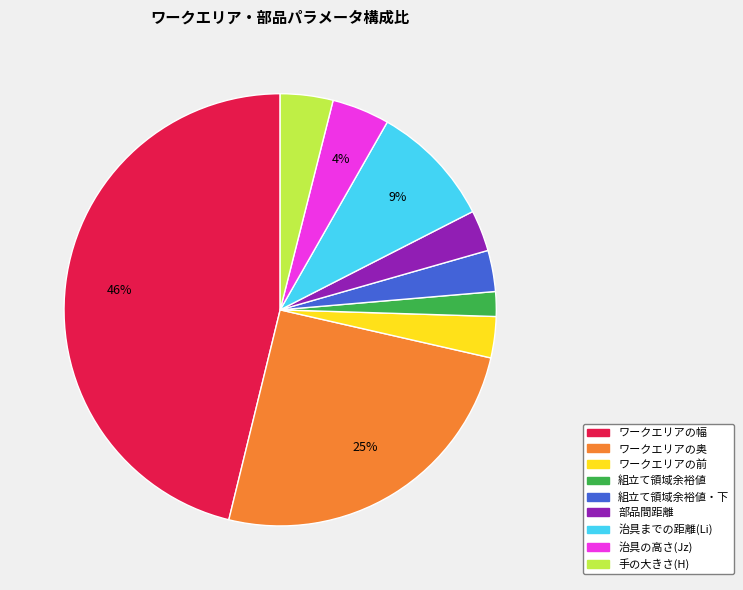

The ワークエリアの奥 slice represents 25% of the pie. True or false?

True